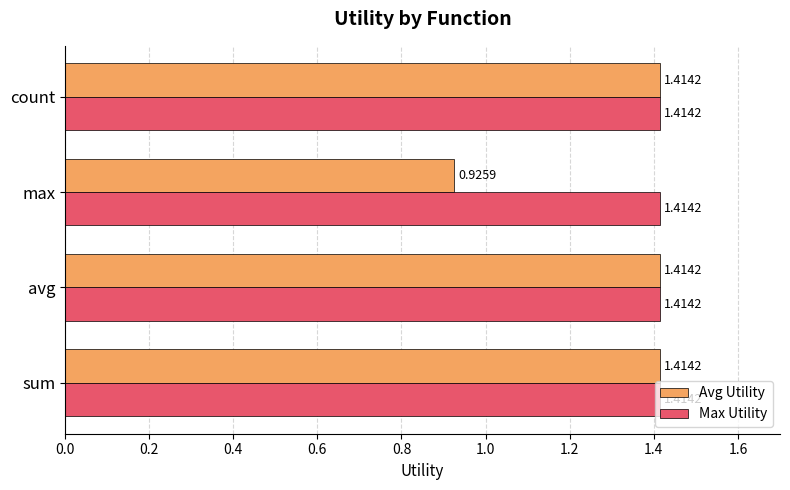

What is the sum of the Avg Utility values at avg and sum?

2.8